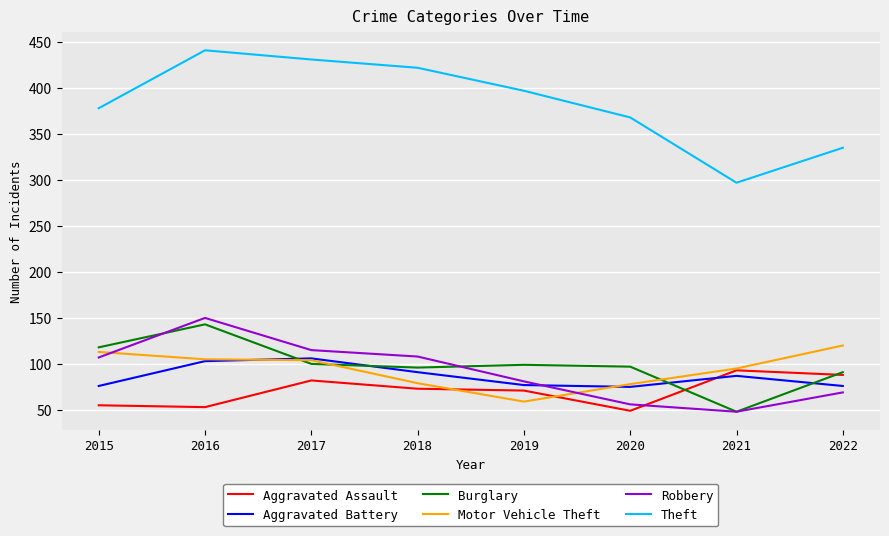

Read the Motor Vehicle Theft value at 2022, to the nearest 10.

120